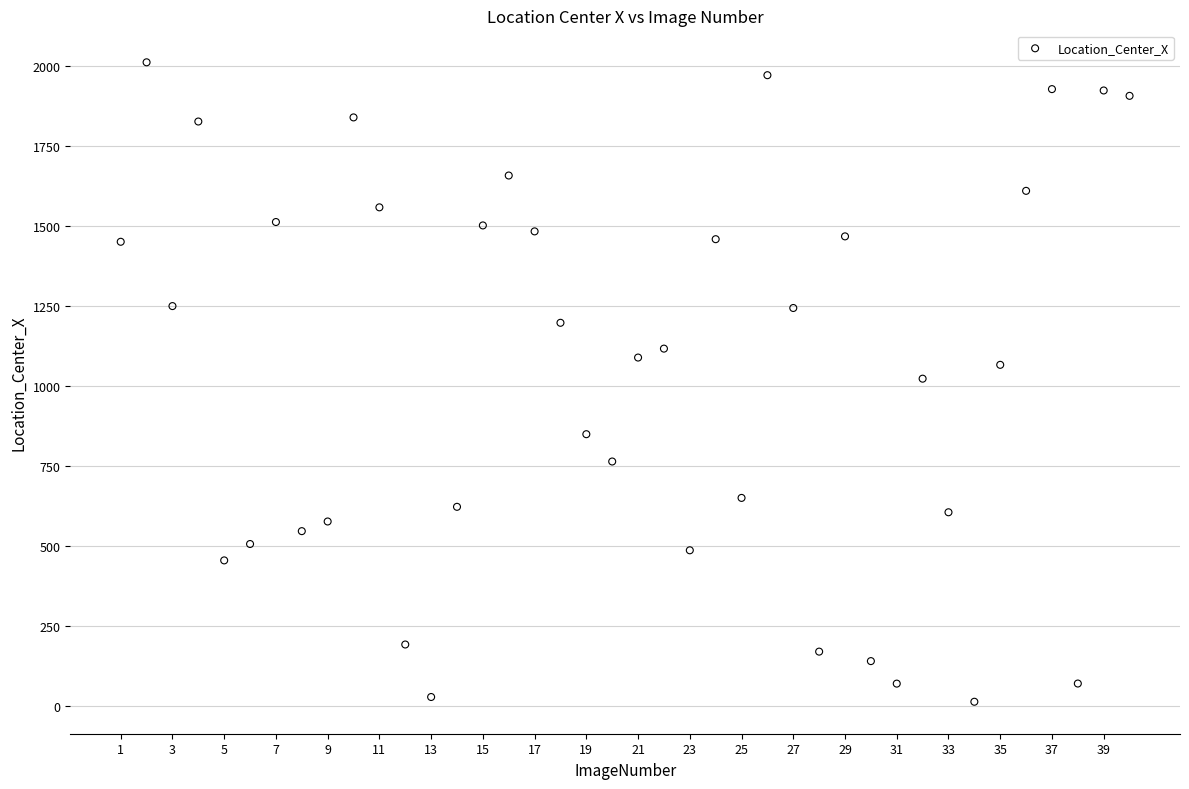

What is the range of X values (max minus min)?

39.0